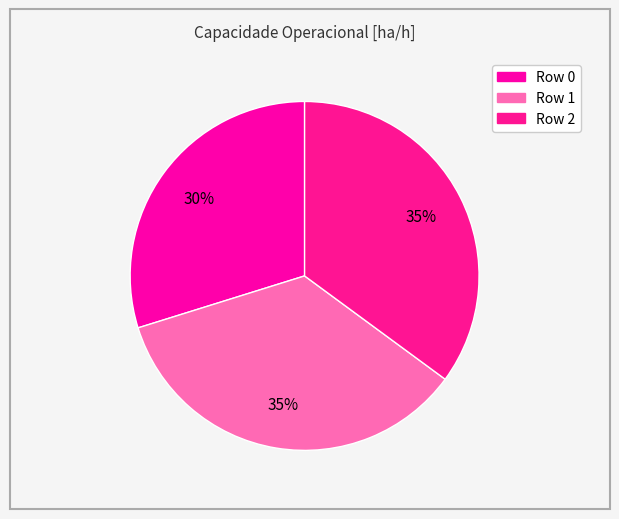

Combined, what portion of the pie is Row 2 and Row 0?

64.9%